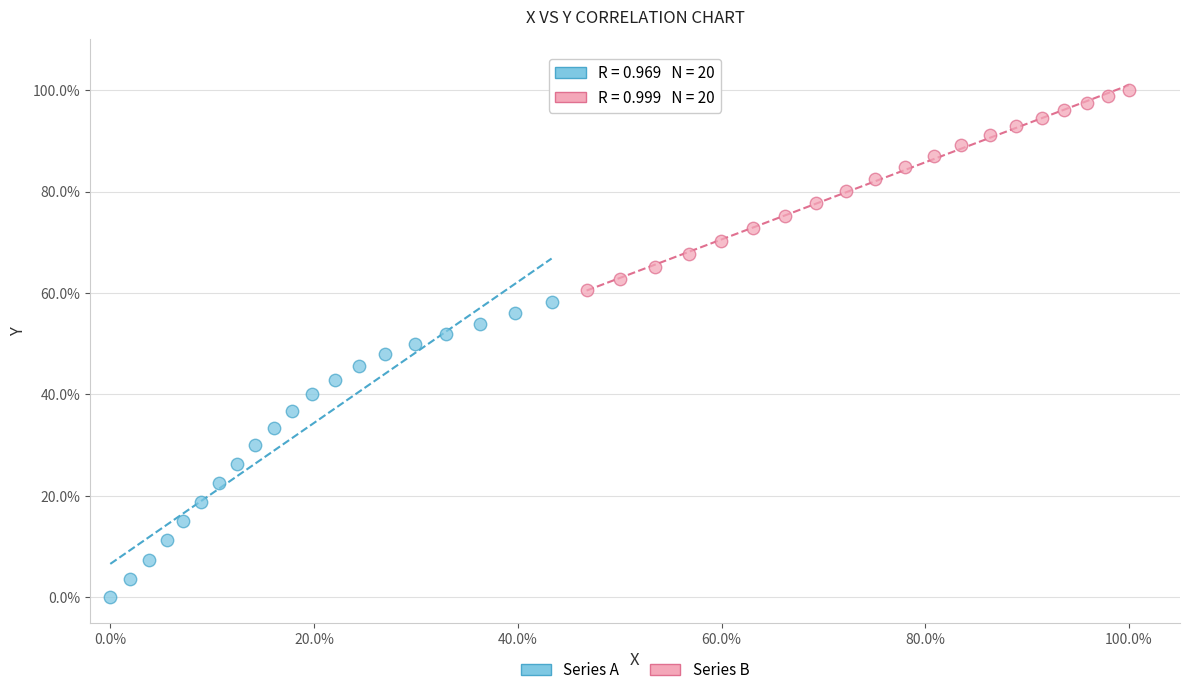

Which series has the largest Y range (max minus min)?

Series A